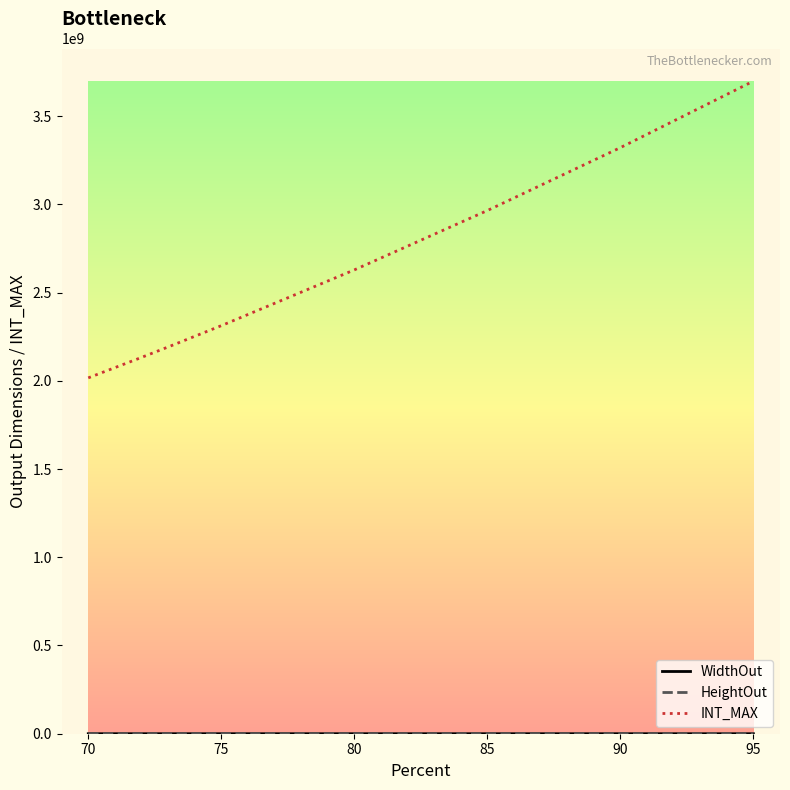

Which series has the largest total across all categories?

INT_MAX